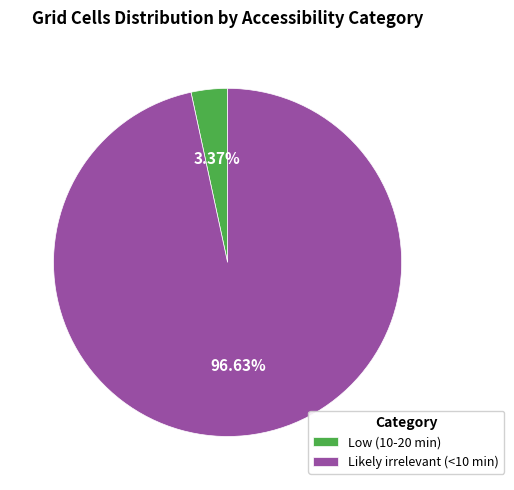

What percentage do Low (10-20 min) and Likely irrelevant (<10 min) together represent?

100.0%